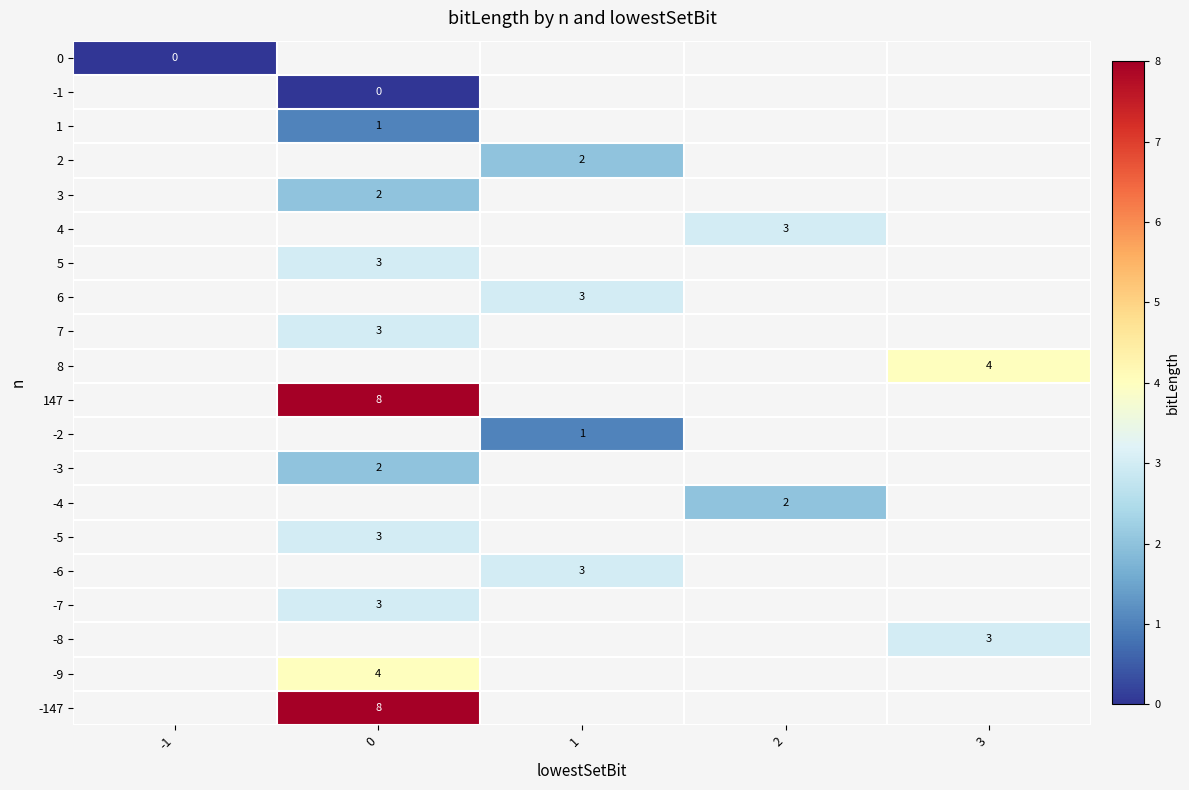

The value of -147 at 0 is 5. True or false?

False